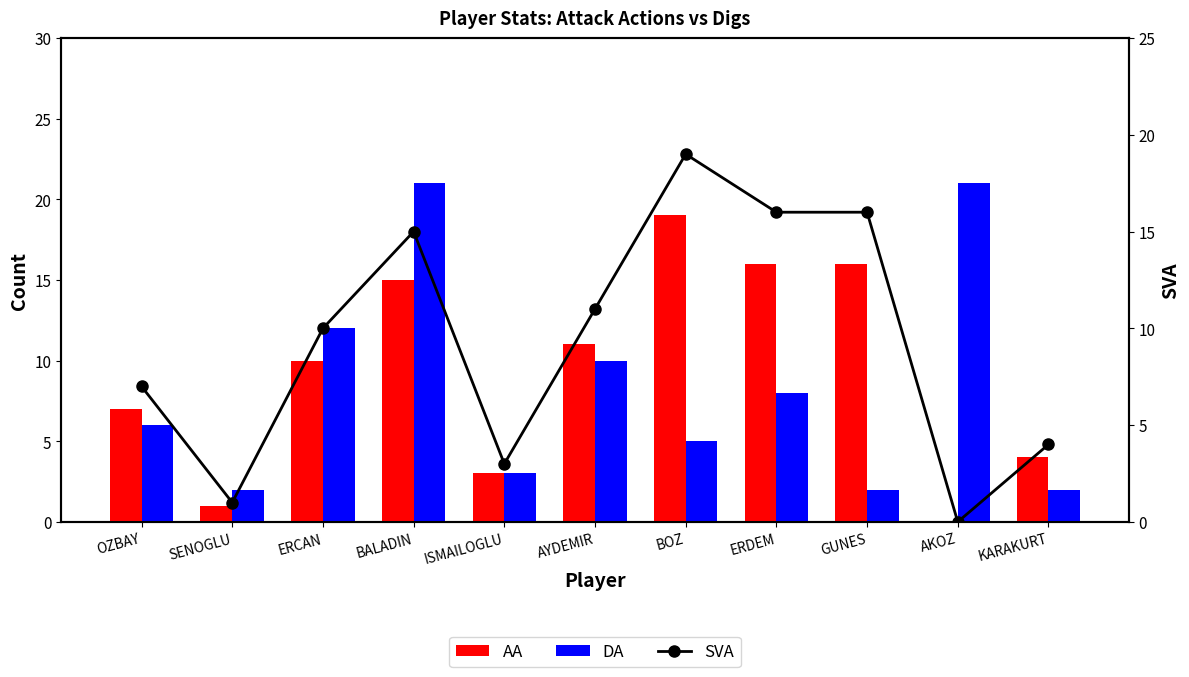

What is the label of the 7th bar from the right?

ISMAILOGLU